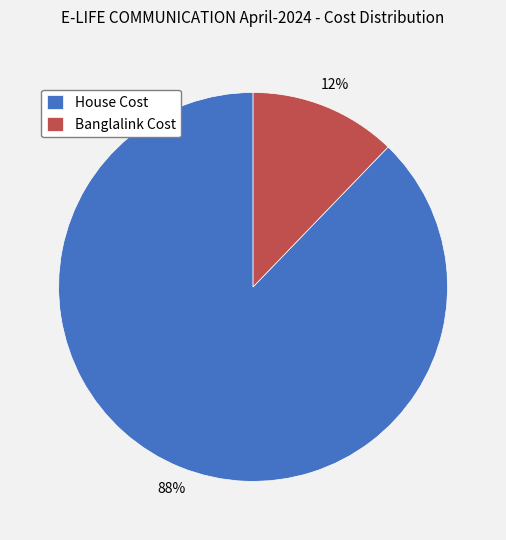

To the nearest percent, what is the average slice percentage?

50%